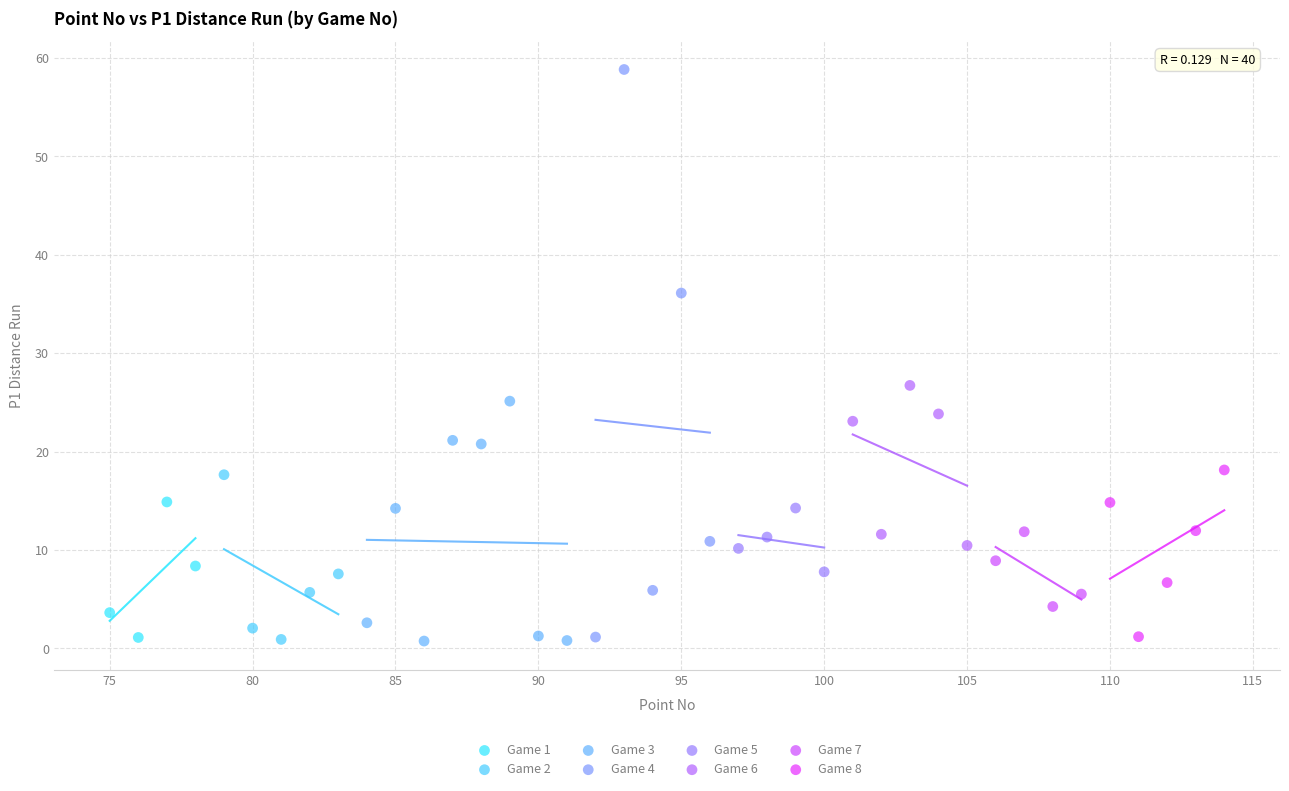

Which series contains the highest Y value?

Game 4